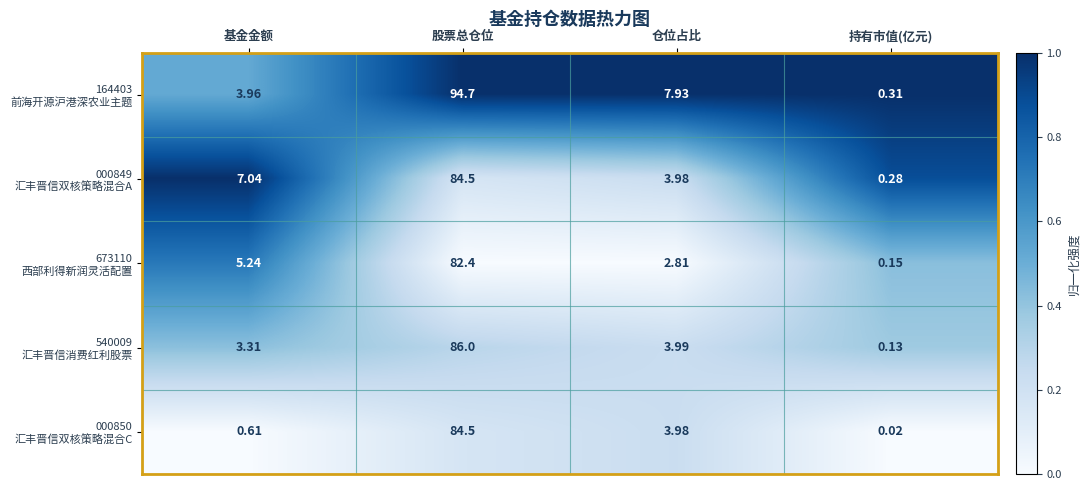

At which category does the chart reach its peak across all series?

股票总仓位